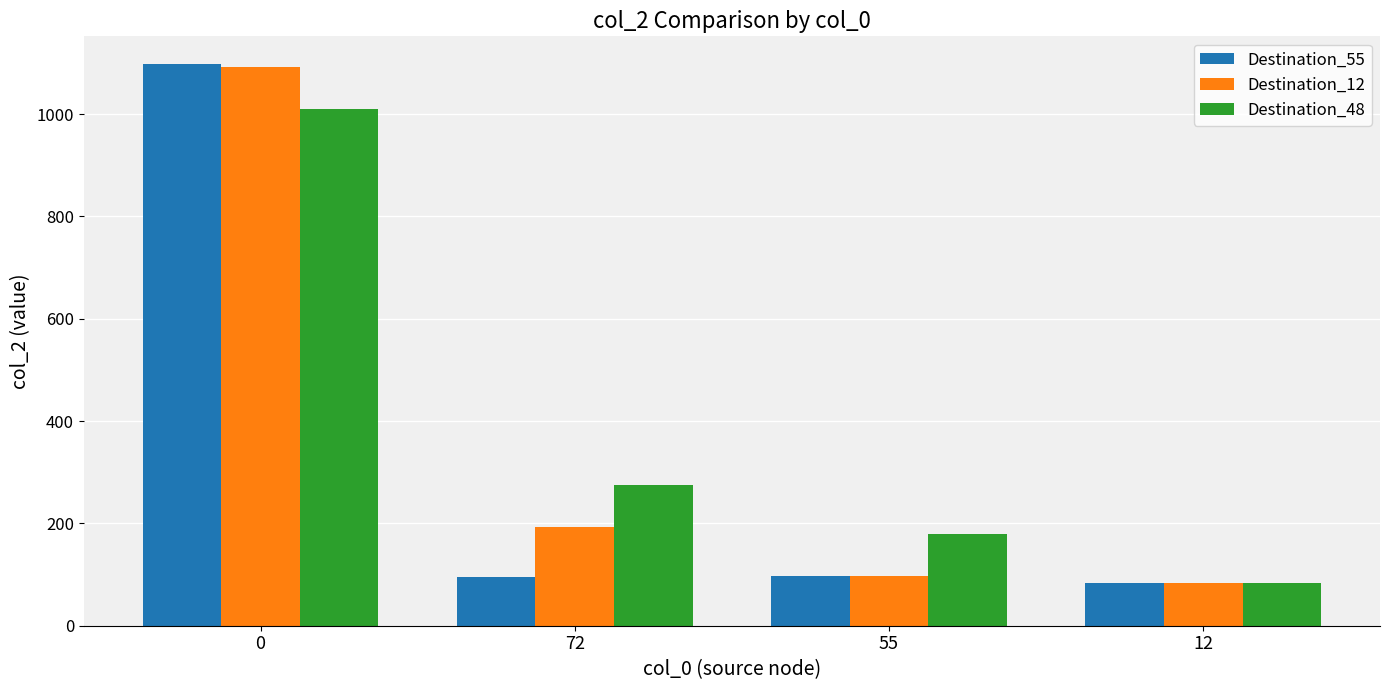

List the labels in order of Destination_48 value, smallest first.

12, 55, 72, 0